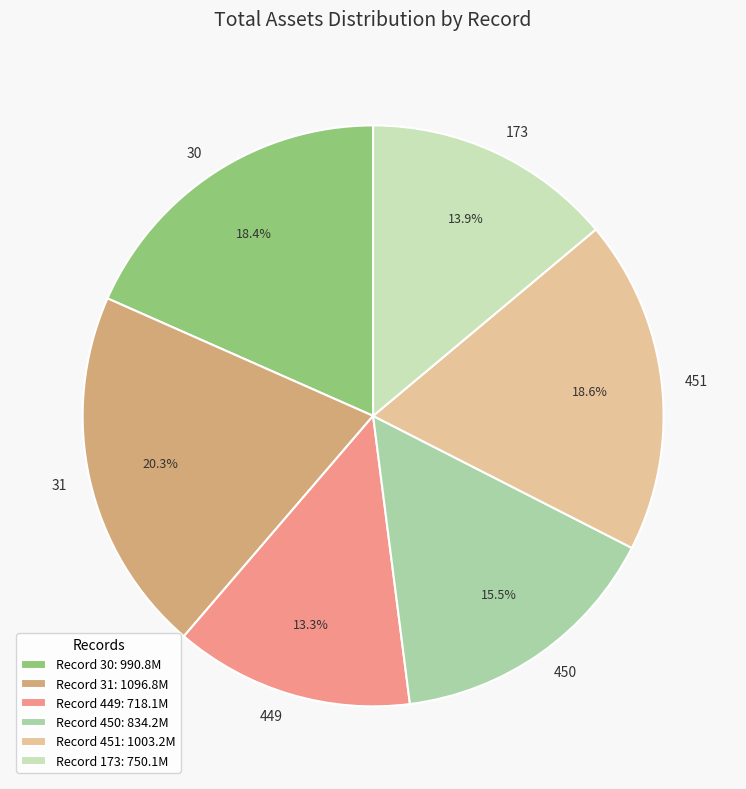

How much of the chart is everything except 173?

86.1%